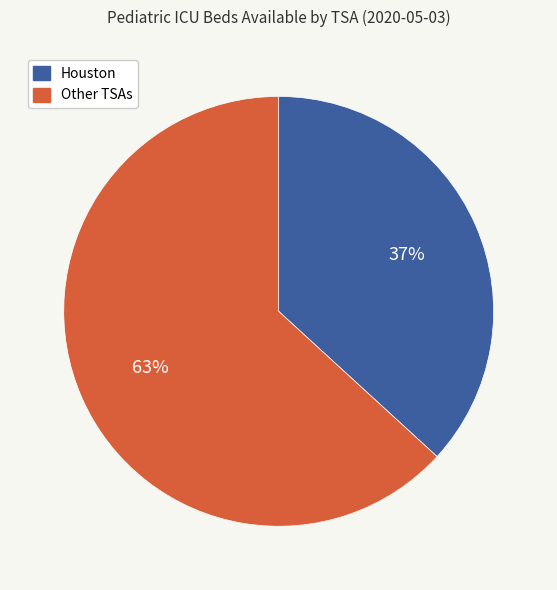

To the nearest percent, what is the average slice percentage?

50%